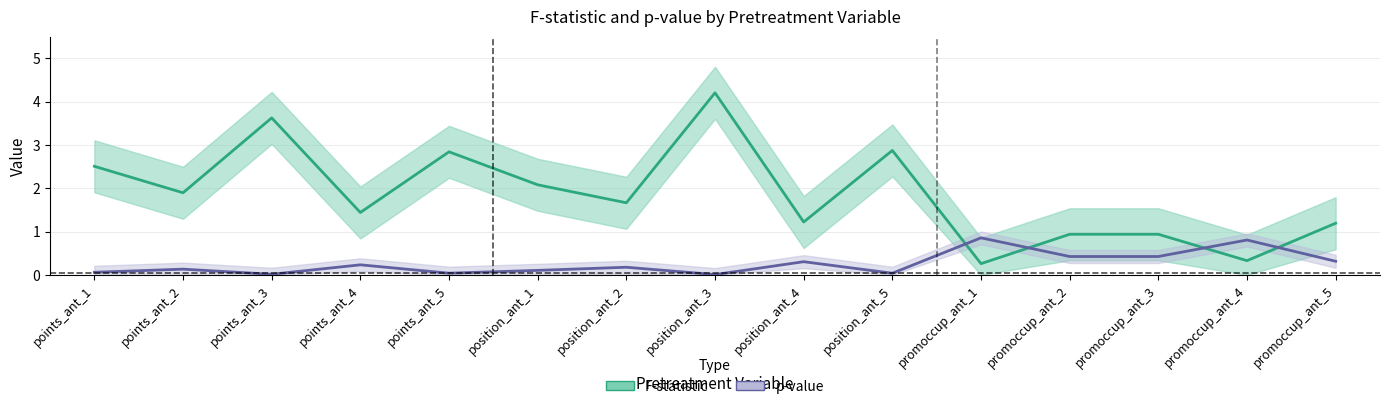

What is the label of the 15th point from the right?

points_ant_1